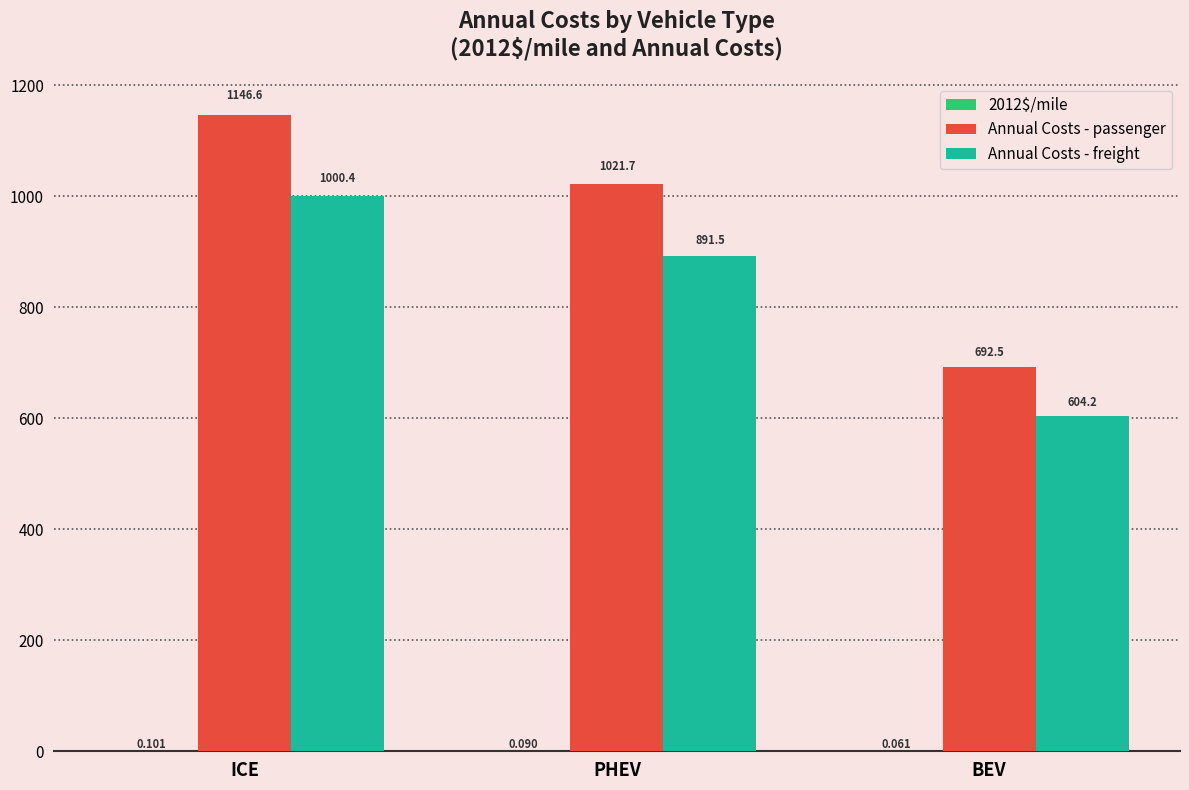

At which category is the sum across all series the highest?

ICE